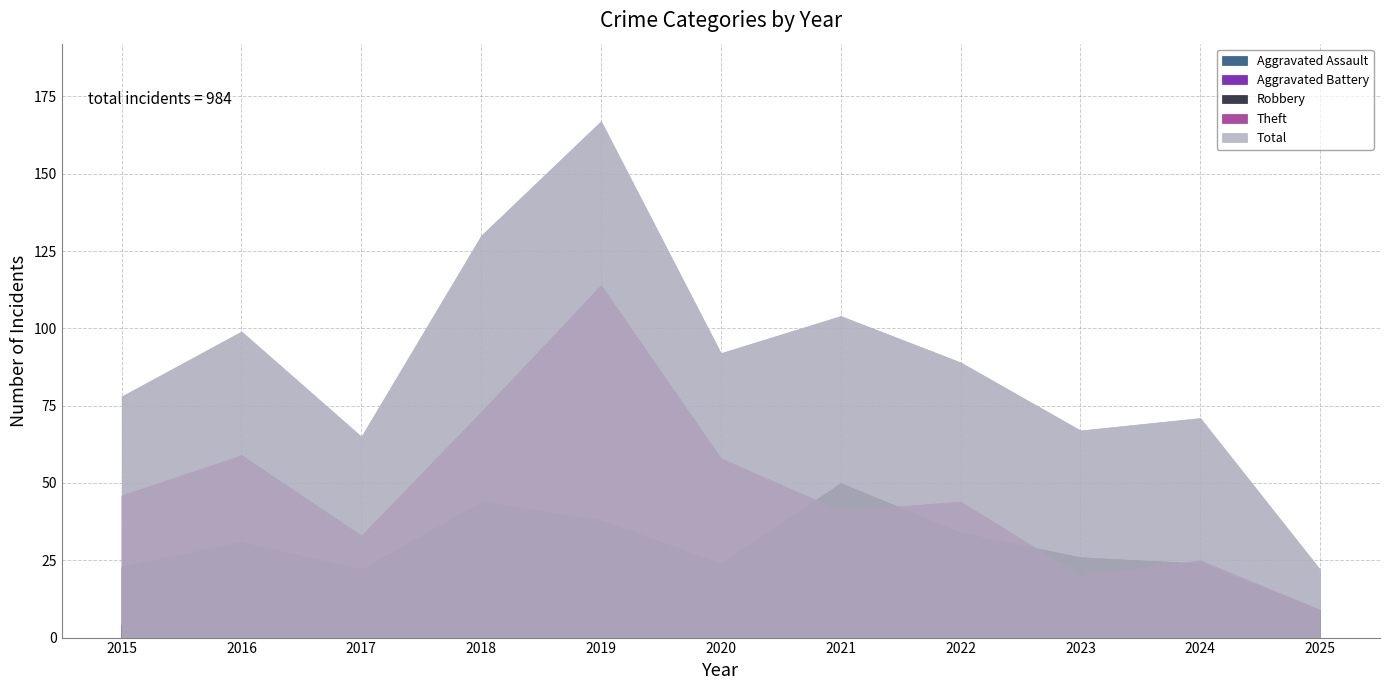

True or false: Aggravated Battery and Robbery cross at least once.

False